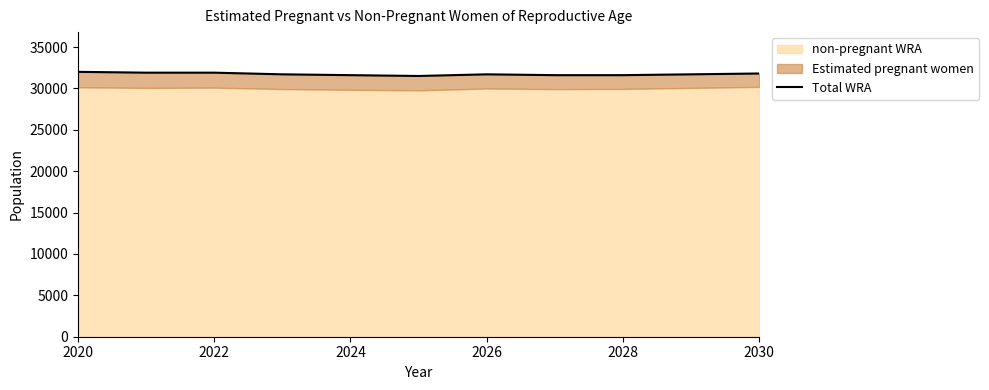

True or false: the data has more than 1 interior local peaks.

False